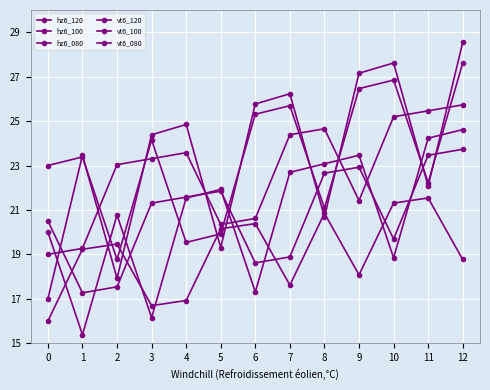

Between 9 and 10, which is larger?

10